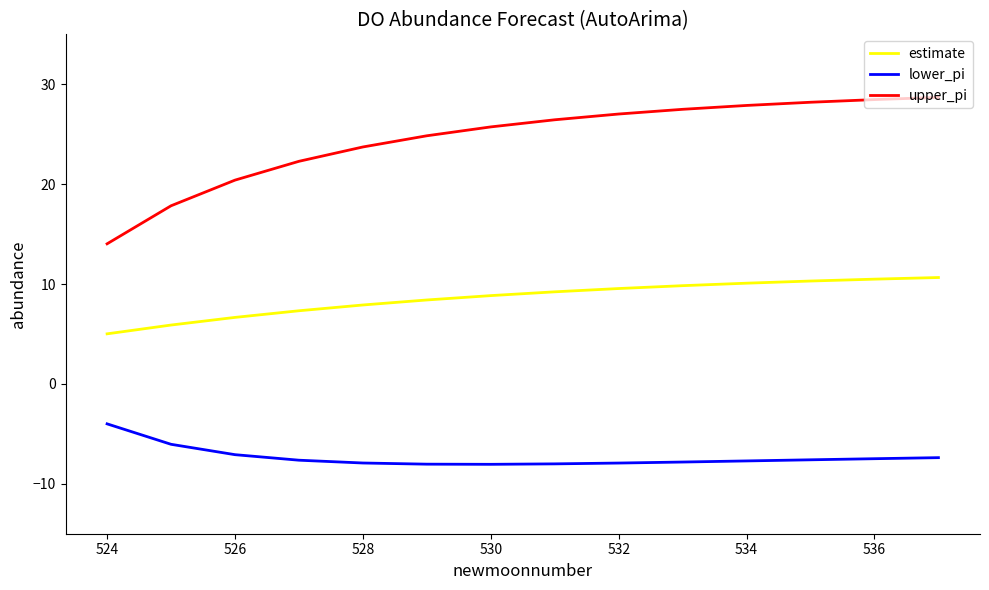

Which series has the largest total across all categories?

upper_pi